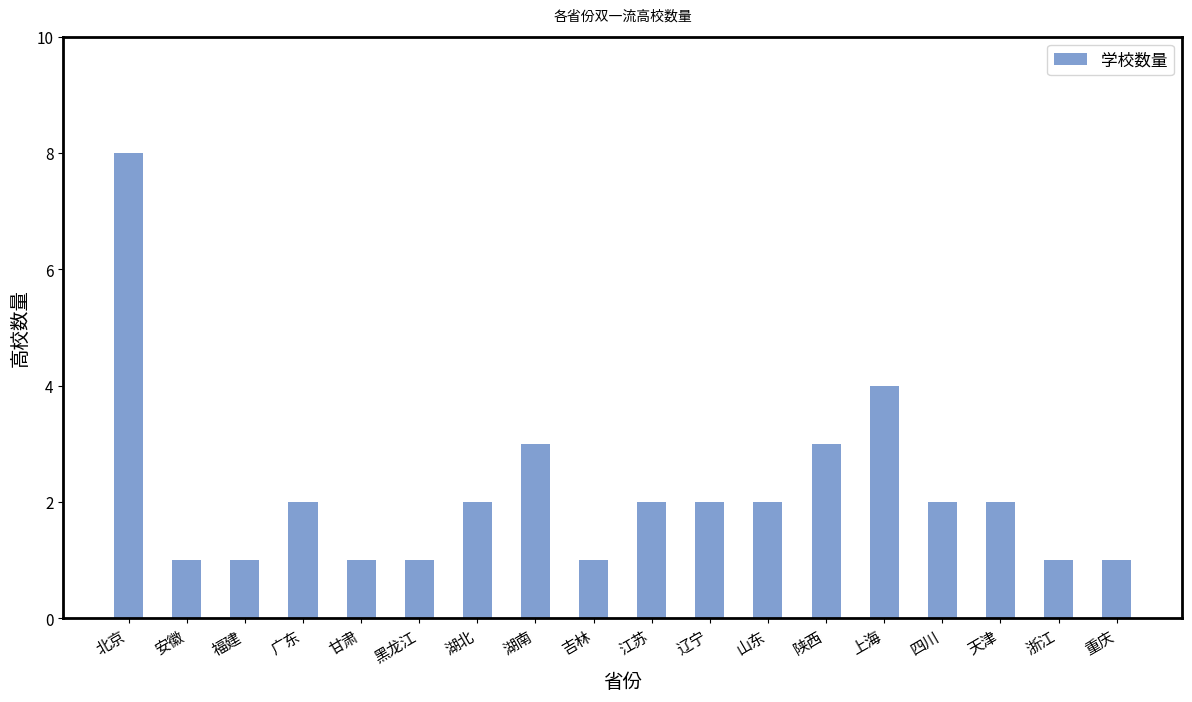

Reading left to right, what are all the values shown in this chart?

北京=8	安徽=1	福建=1	广东=2	甘肃=1	黑龙江=1	湖北=2	湖南=3	吉林=1	江苏=2	辽宁=2	山东=2	陕西=3	上海=4	四川=2	天津=2	浙江=1	重庆=1